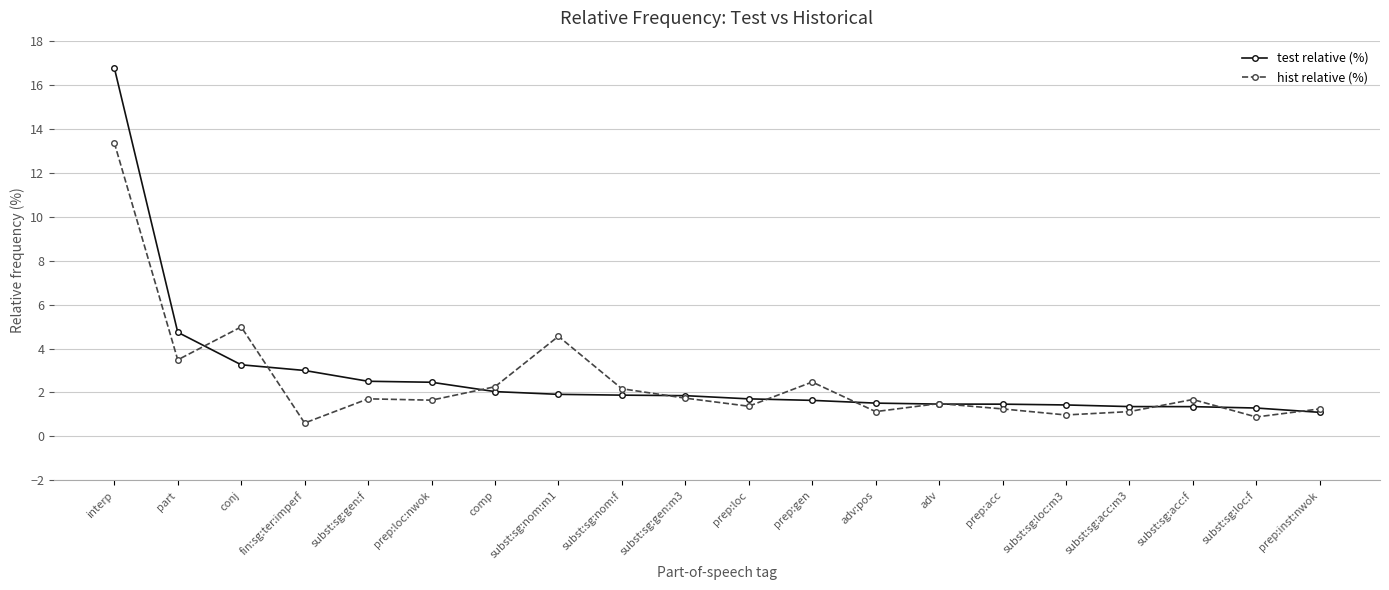

The value of test relative (%) at part is 4.7. True or false?

True